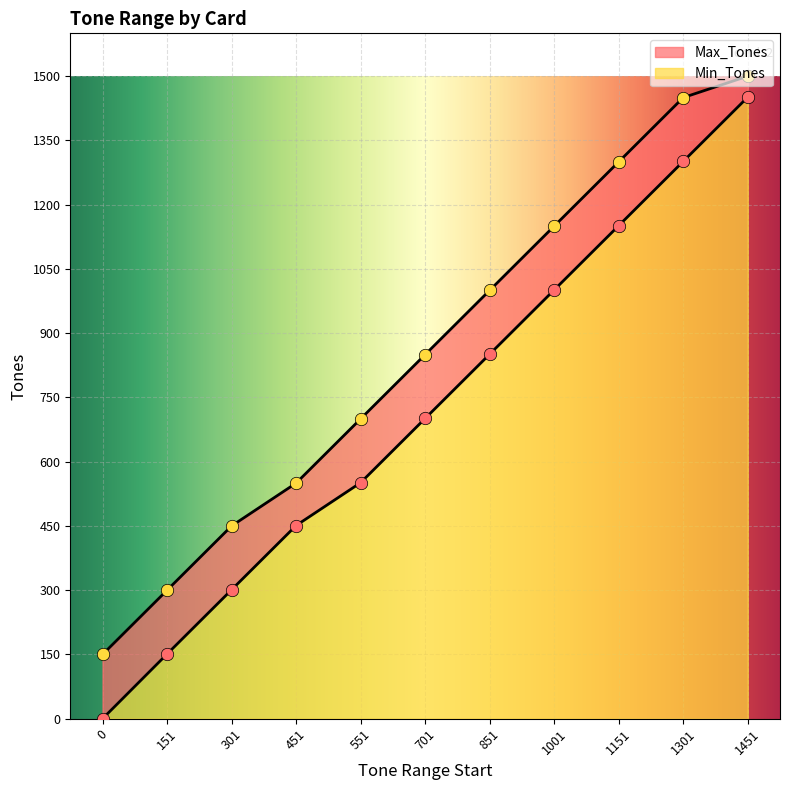

Which series contains the lowest Y value?

Min_Tones